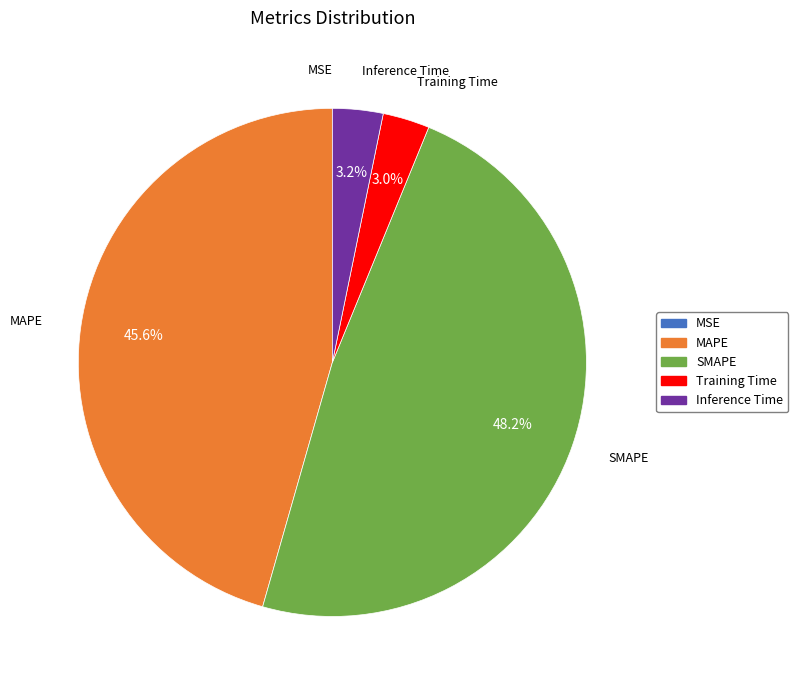

Do Inference Time and Training Time together represent more than half of the pie?

No